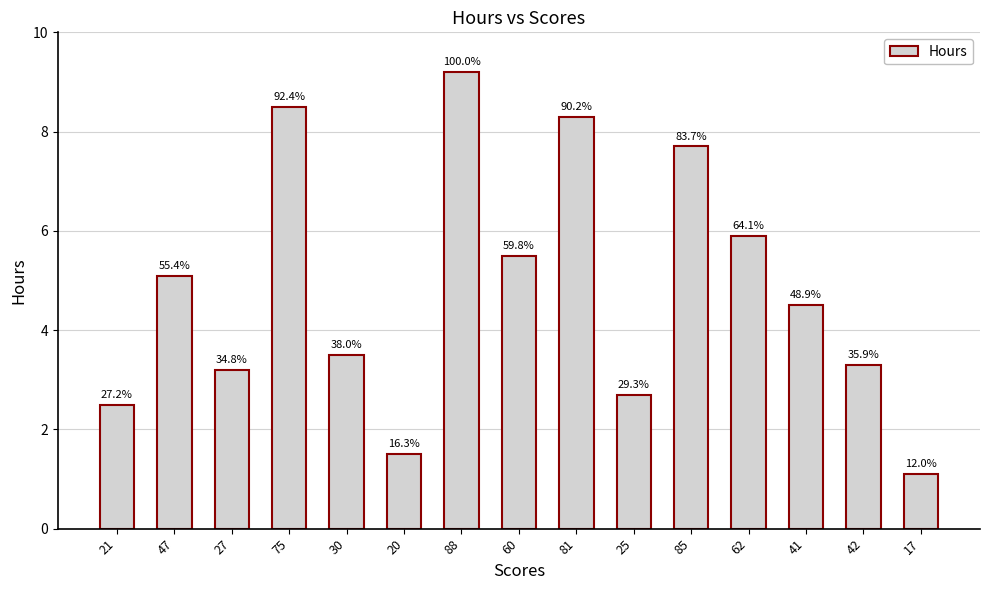

What is the minimum value shown in the chart?

1.1